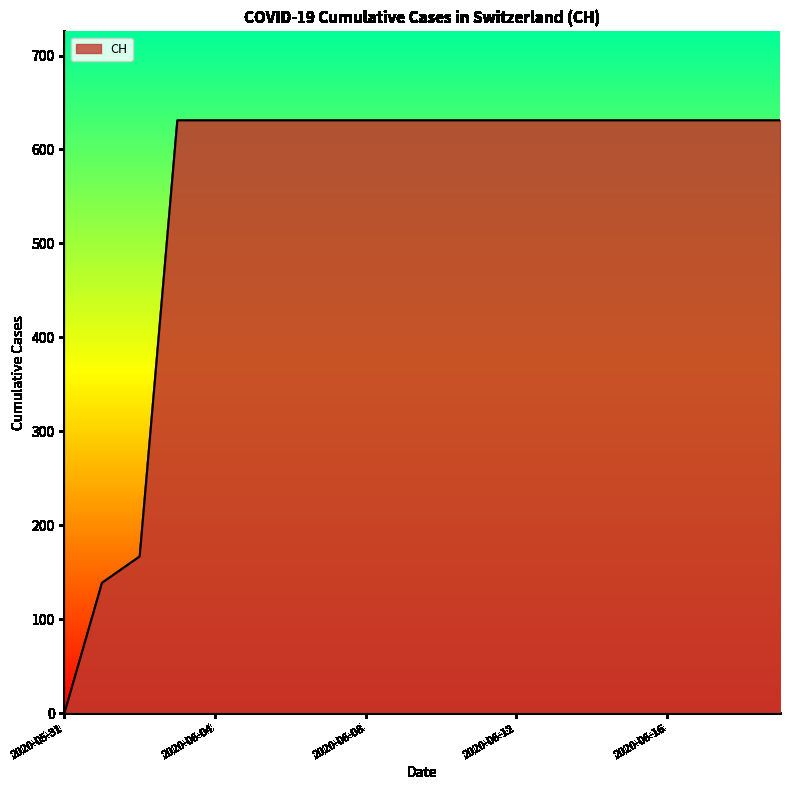

What is the difference between the maximum and minimum values?

631